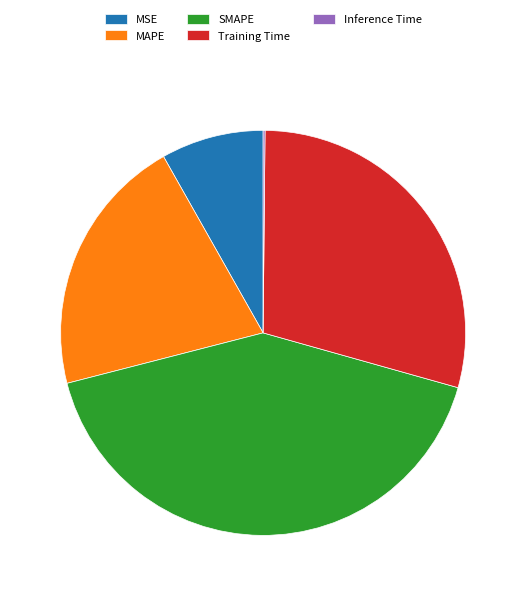

Combined, do MSE and Training Time account for over 50%?

No